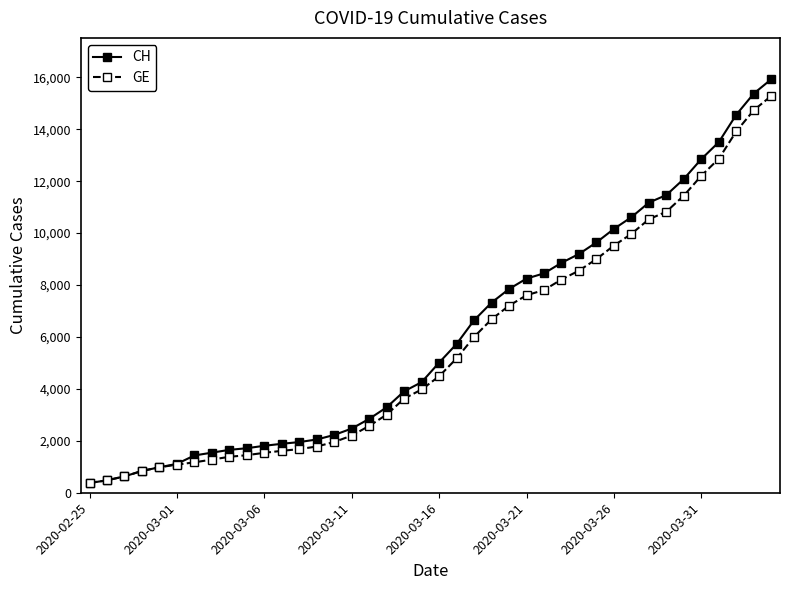

What is the value of the GE point at the 24th from the left?

6681